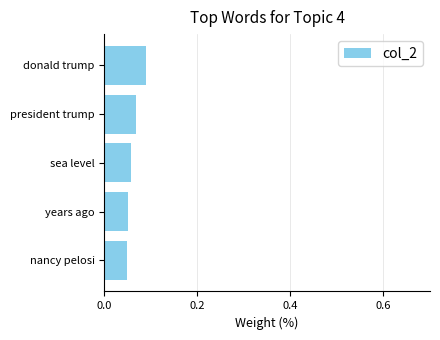

How many values are between 0 and 1?

5